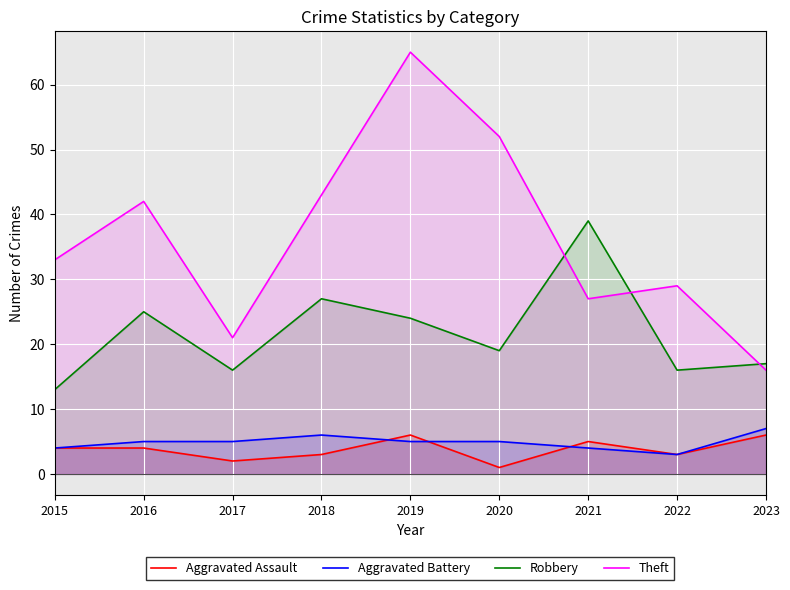

At which label is Aggravated Battery closest to 5?

2016